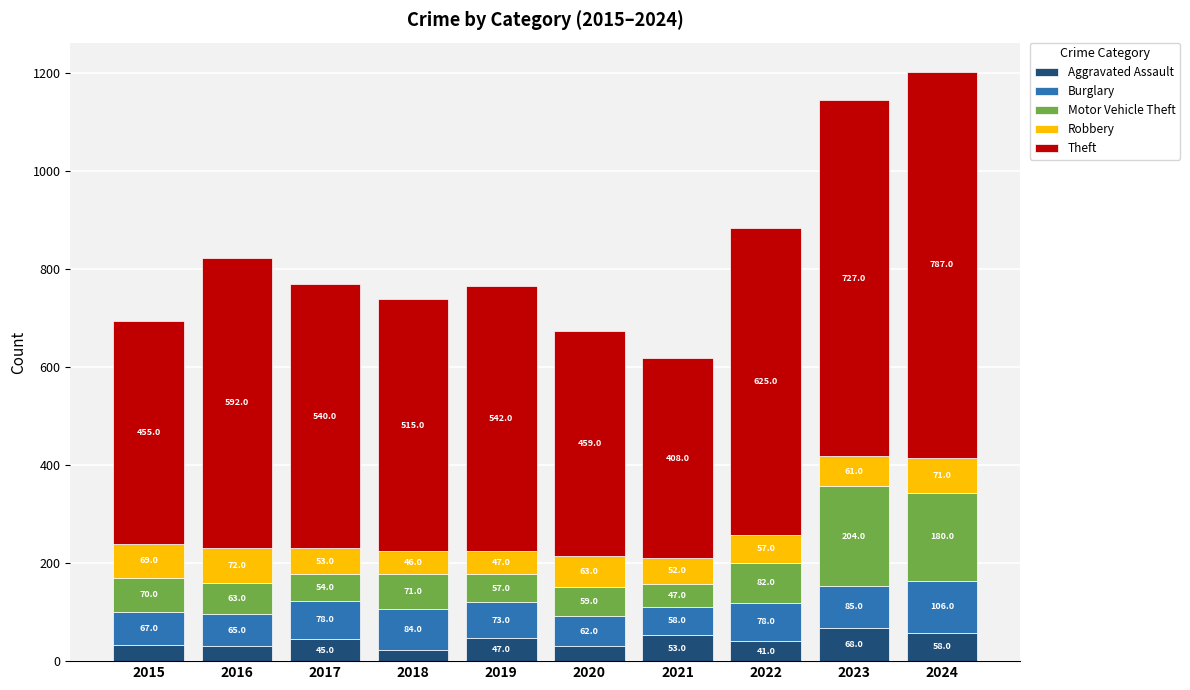

At which category is the sum across all series the highest?

2024